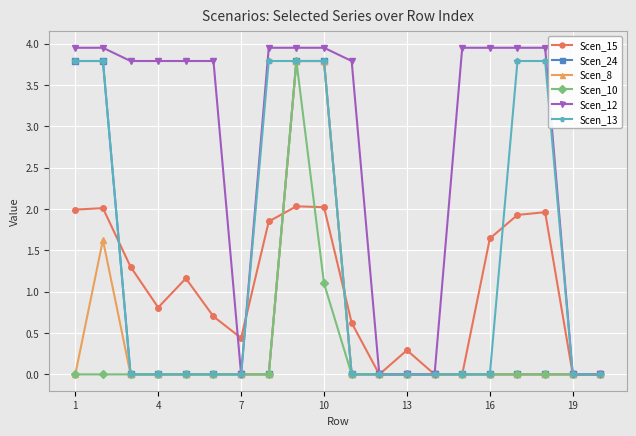

Which series has the largest range (max minus min)?

Scen_12